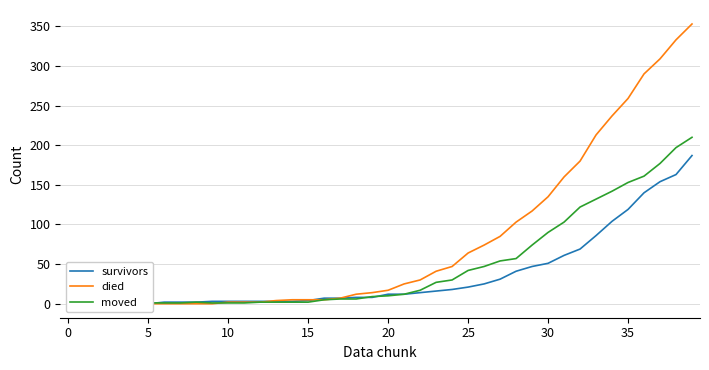

How many values in moved are above zero?

37